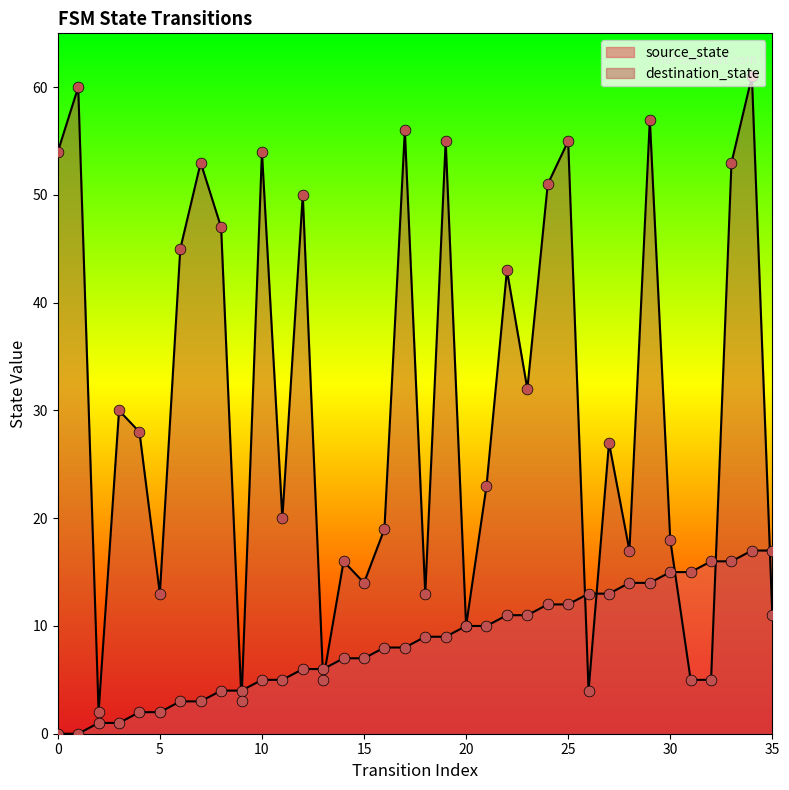

What is the total value across all series at 27?

40